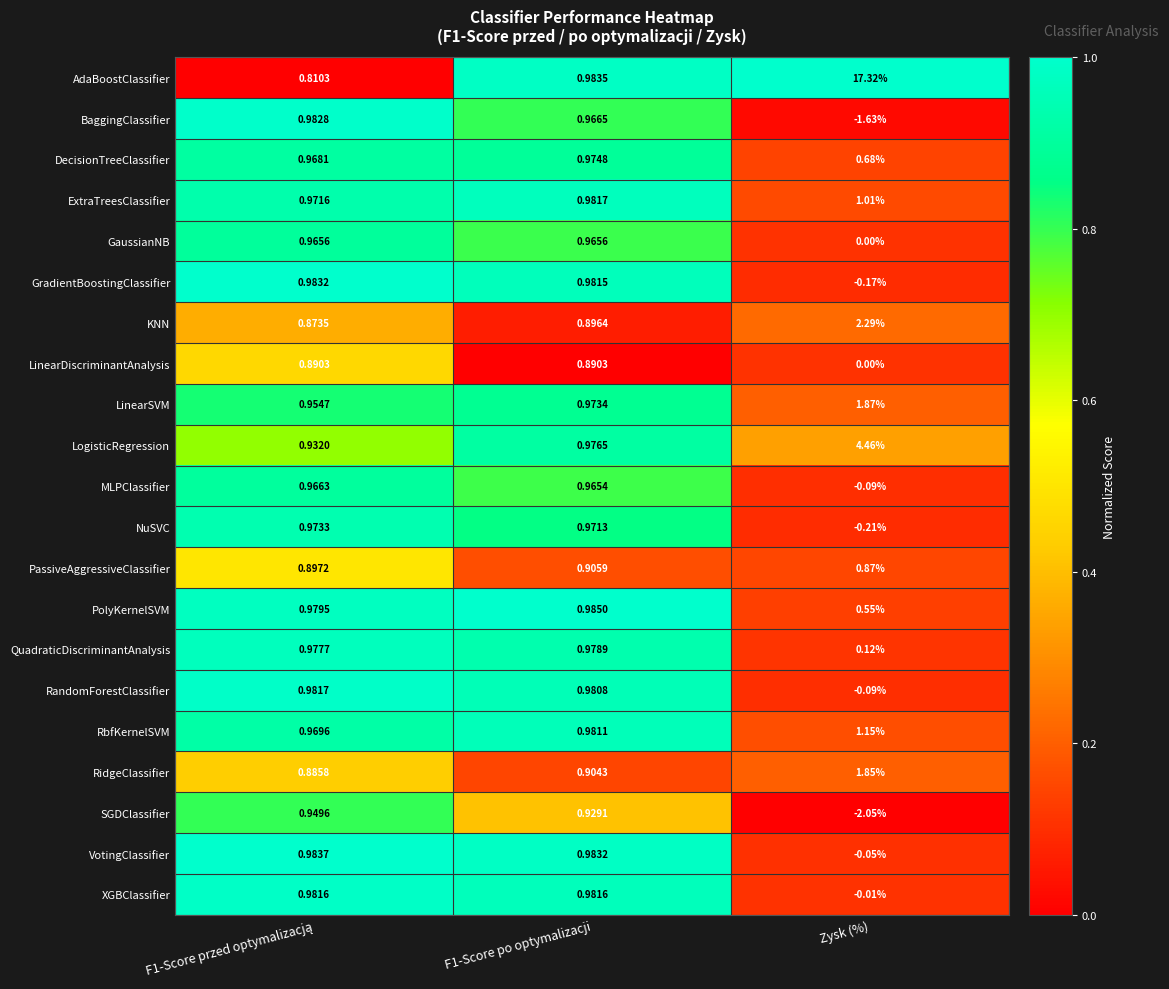

Which label corresponds to the smallest value in the chart?

Zysk (%)